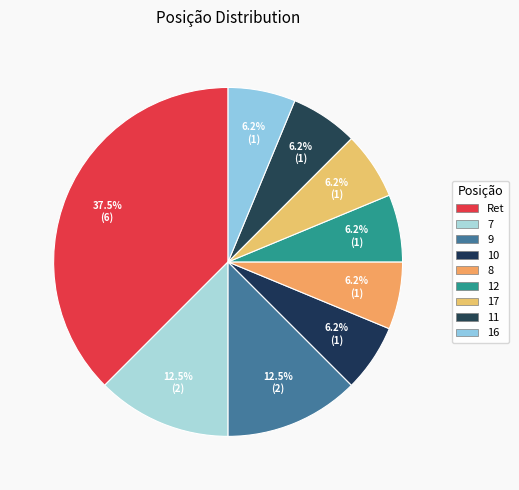

Is there any slice that represents more than half of the pie?

No